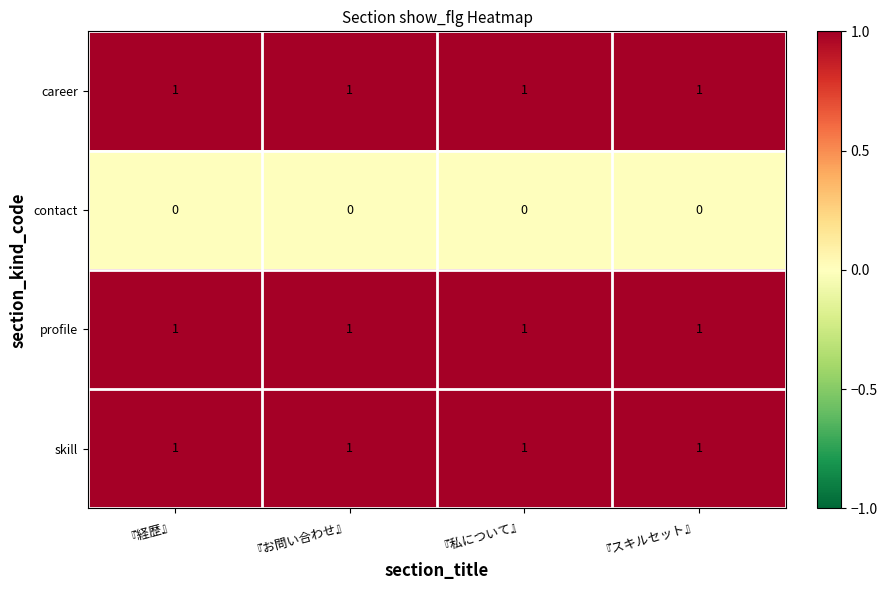

Is the value of profile at 『私について』 greater than the value of contact at 『スキルセット』?

Yes